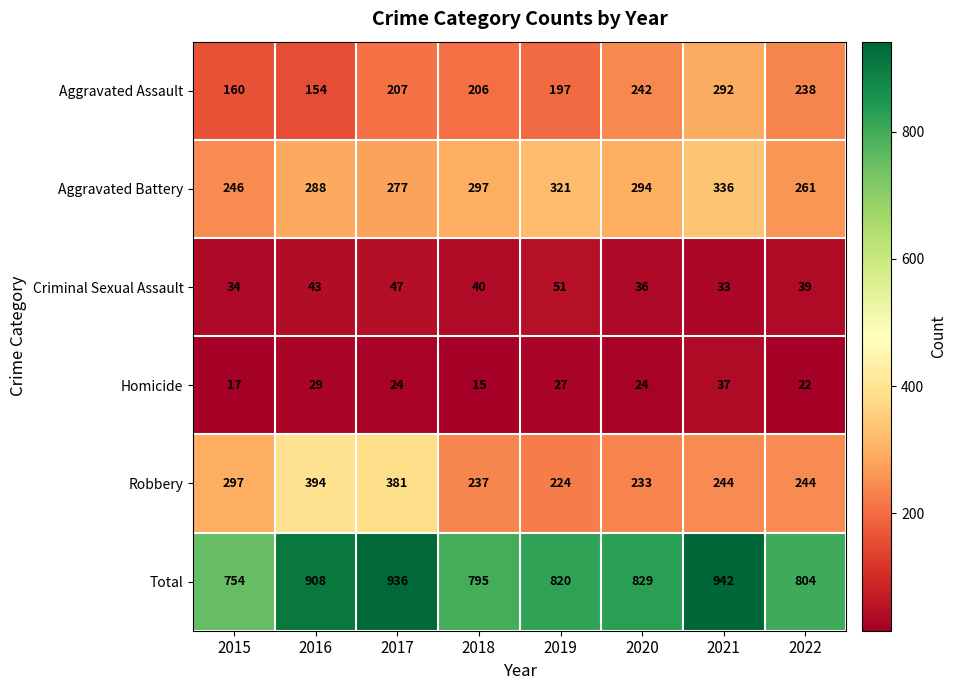

How many distinct data groups are displayed?

6